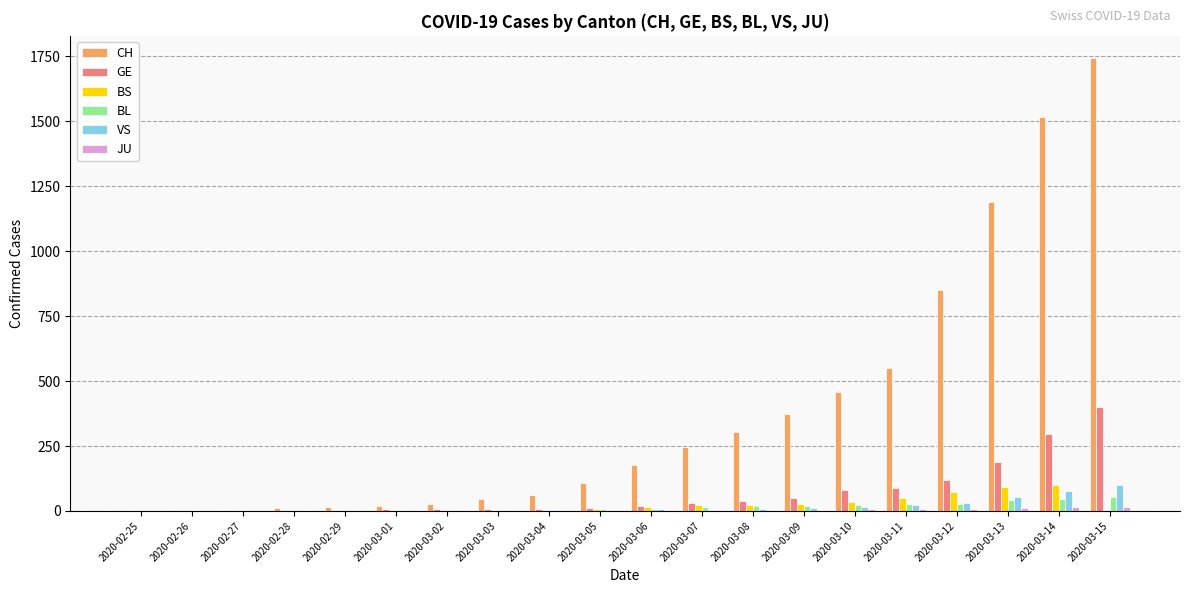

What is the maximum value for VS?

98